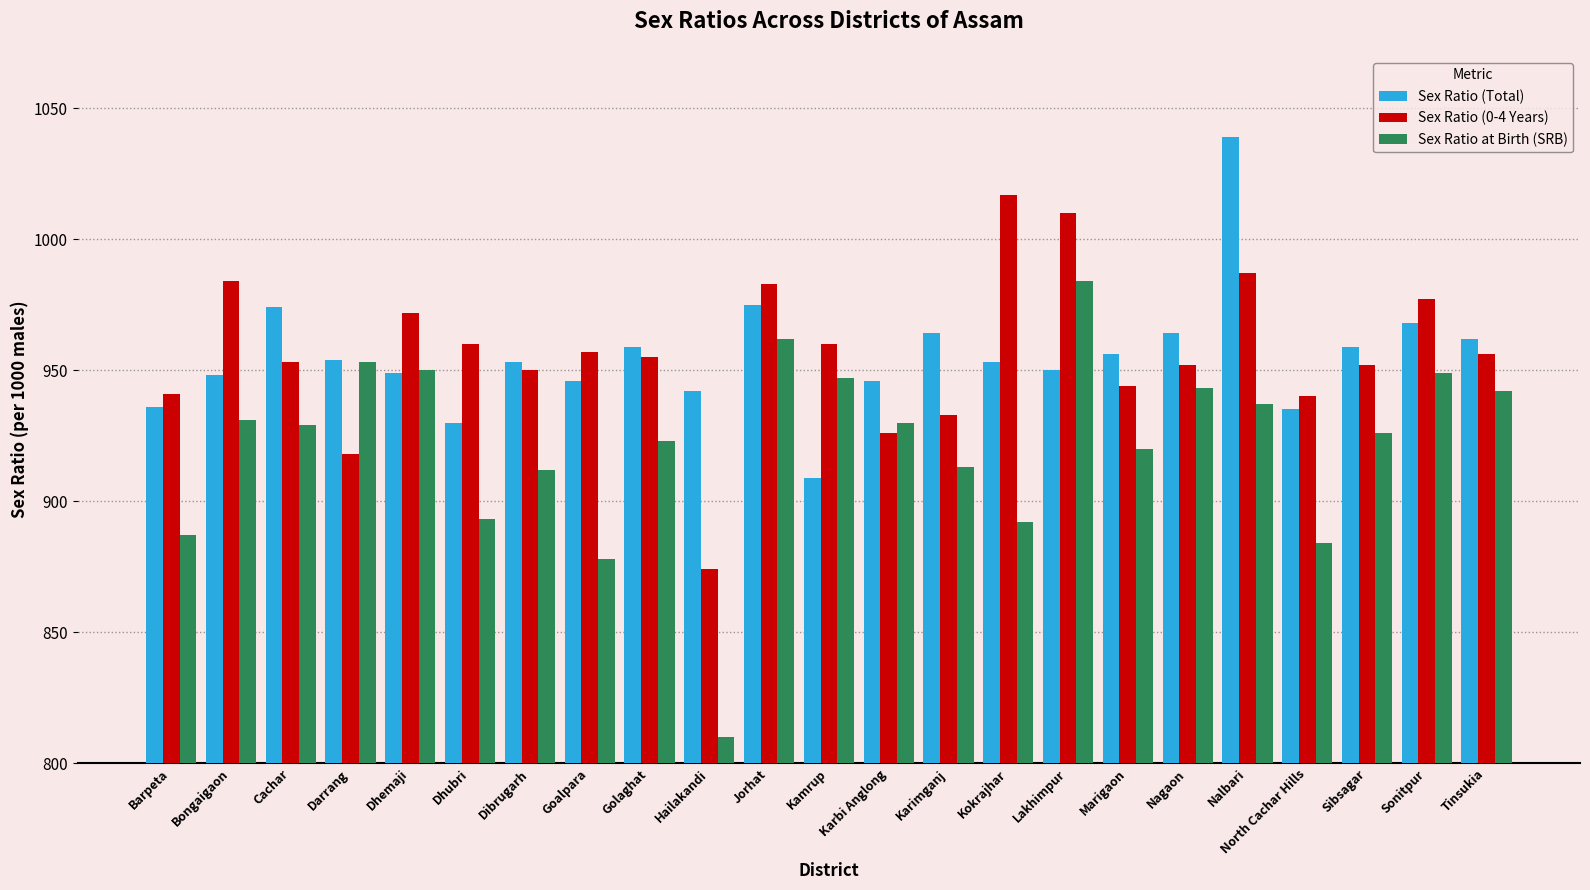

At which category is the sum across all series the highest?

Nalbari